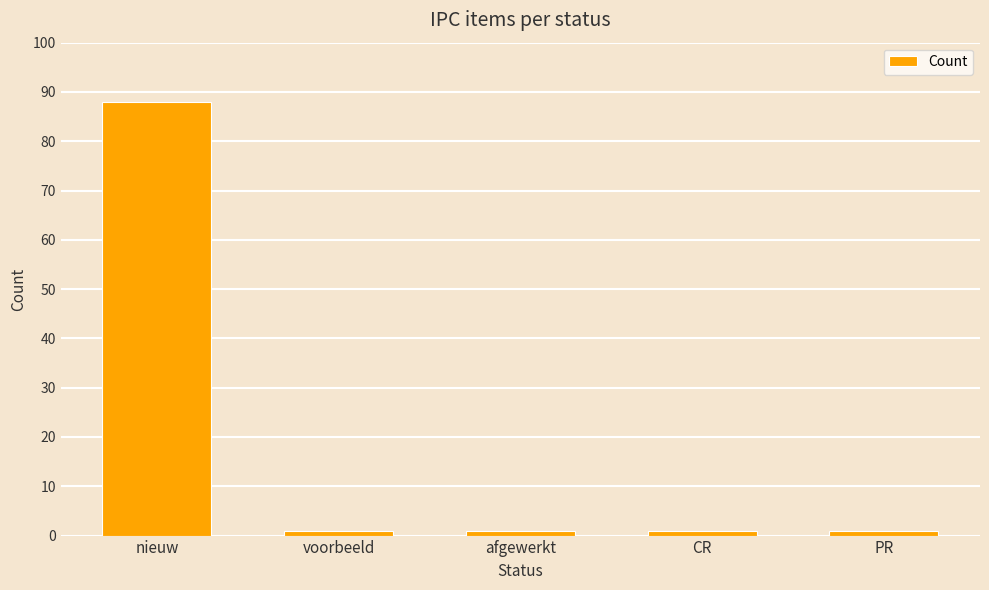

What position from the right is voorbeeld?

4